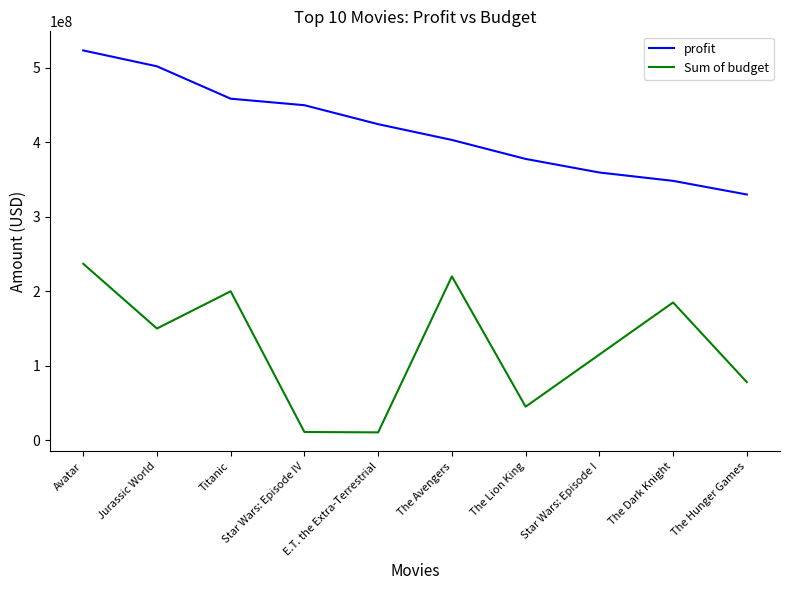

At how many categories does at least one series exceed 257917605?

10